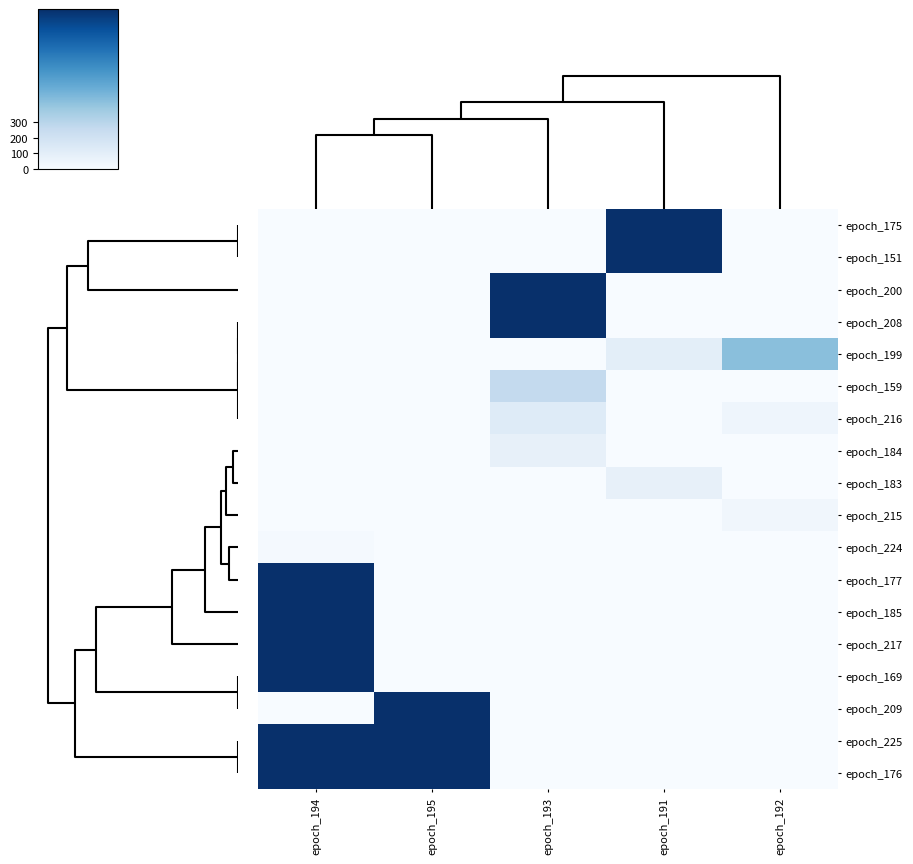

Reading right to left, extract all data points from this chart.

epoch_175: epoch_192=0	epoch_191=1023	epoch_193=0	epoch_195=0	epoch_194=0
epoch_151: epoch_192=0	epoch_191=1023	epoch_193=0	epoch_195=0	epoch_194=0
epoch_200: epoch_192=0	epoch_191=0	epoch_193=1023	epoch_195=0	epoch_194=0
epoch_208: epoch_192=0	epoch_191=0	epoch_193=1023	epoch_195=0	epoch_194=0
epoch_199: epoch_192=435	epoch_191=103	epoch_193=0	epoch_195=0	epoch_194=0
epoch_159: epoch_192=0	epoch_191=0	epoch_193=263	epoch_195=0	epoch_194=0
epoch_216: epoch_192=45	epoch_191=0	epoch_193=126	epoch_195=0	epoch_194=0
epoch_184: epoch_192=0	epoch_191=0	epoch_193=80	epoch_195=0	epoch_194=0
epoch_183: epoch_192=0	epoch_191=80	epoch_193=0	epoch_195=0	epoch_194=0
epoch_215: epoch_192=35	epoch_191=0	epoch_193=0	epoch_195=0	epoch_194=0
epoch_224: epoch_192=0	epoch_191=0	epoch_193=0	epoch_195=0	epoch_194=15
epoch_177: epoch_192=0	epoch_191=0	epoch_193=0	epoch_195=0	epoch_194=1023
epoch_185: epoch_192=0	epoch_191=0	epoch_193=0	epoch_195=0	epoch_194=1023
epoch_217: epoch_192=0	epoch_191=0	epoch_193=0	epoch_195=0	epoch_194=1023
epoch_169: epoch_192=0	epoch_191=0	epoch_193=0	epoch_195=0	epoch_194=1023
epoch_209: epoch_192=0	epoch_191=0	epoch_193=0	epoch_195=1023	epoch_194=0
epoch_225: epoch_192=0	epoch_191=0	epoch_193=0	epoch_195=1023	epoch_194=1023
epoch_176: epoch_192=0	epoch_191=0	epoch_193=0	epoch_195=1023	epoch_194=1023